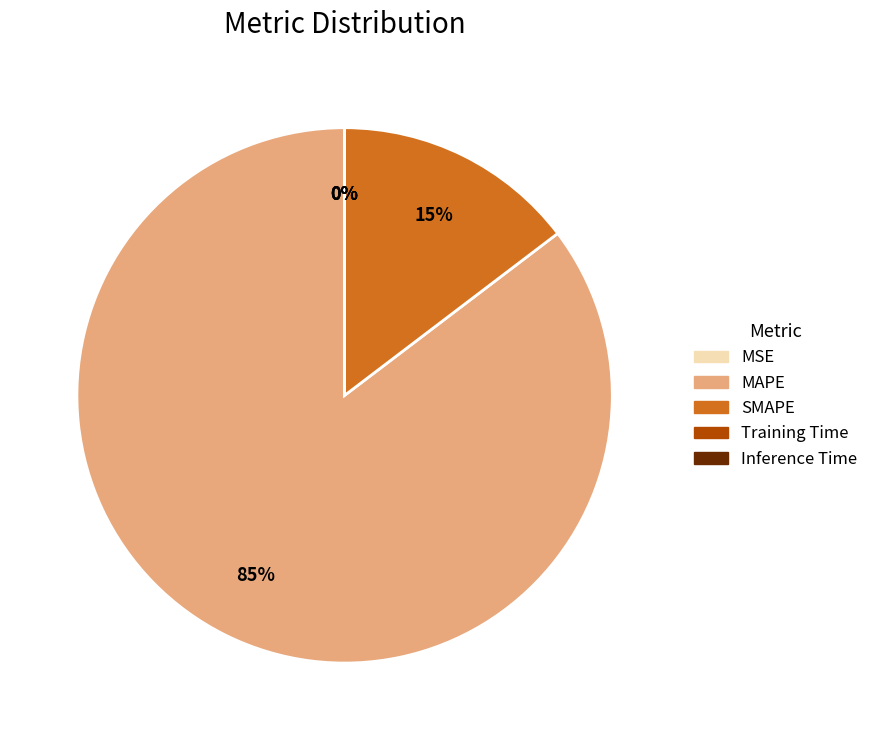

True or false: SMAPE accounts for 6% of the total.

False